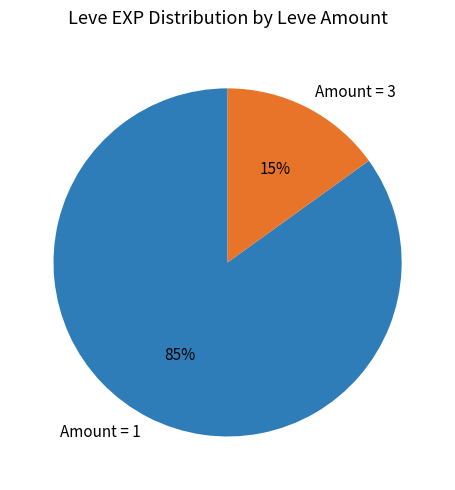

Rank the categories by value from lowest to highest.

Amount = 3, Amount = 1